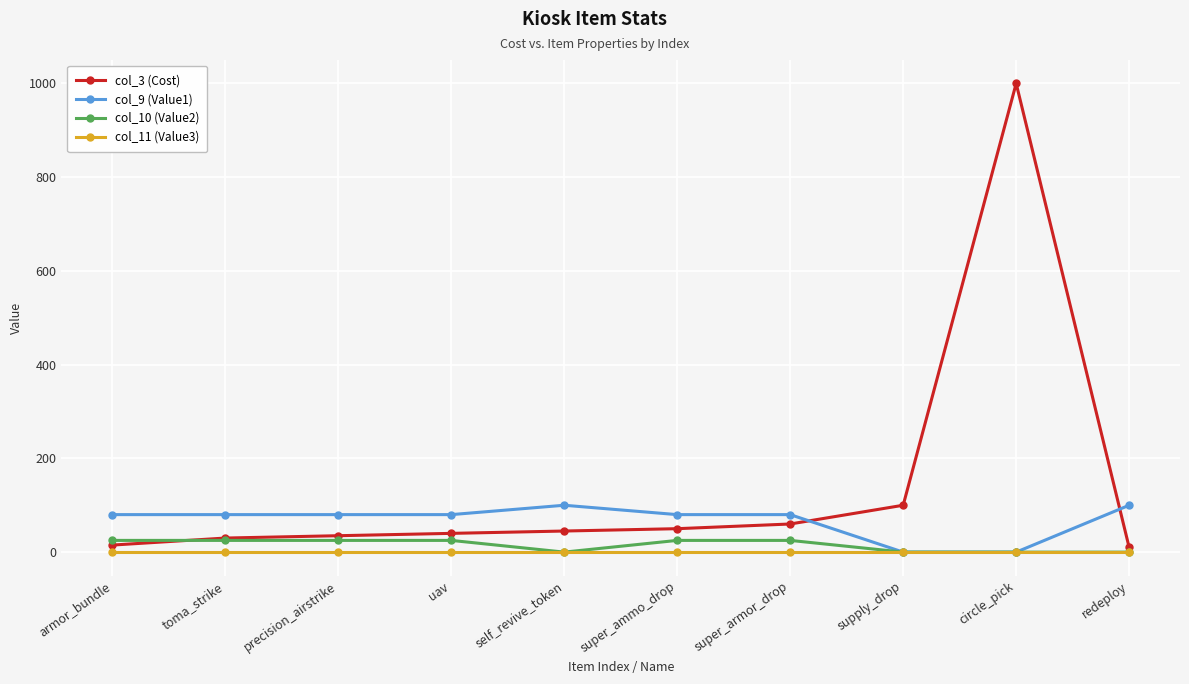

The value of col_3 (Cost) at supply_drop is 100. True or false?

True